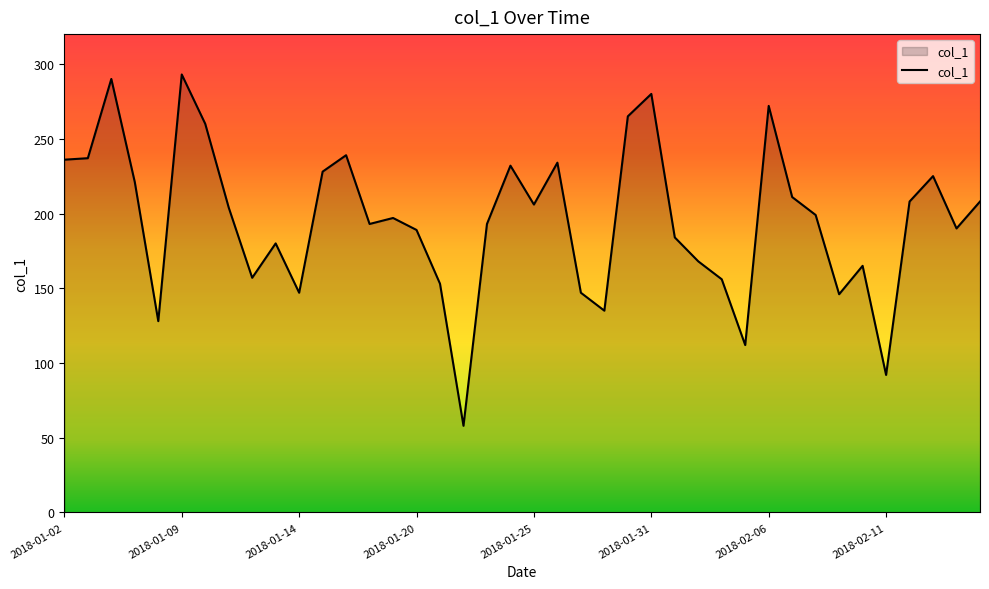

What is the smallest value displayed?

58